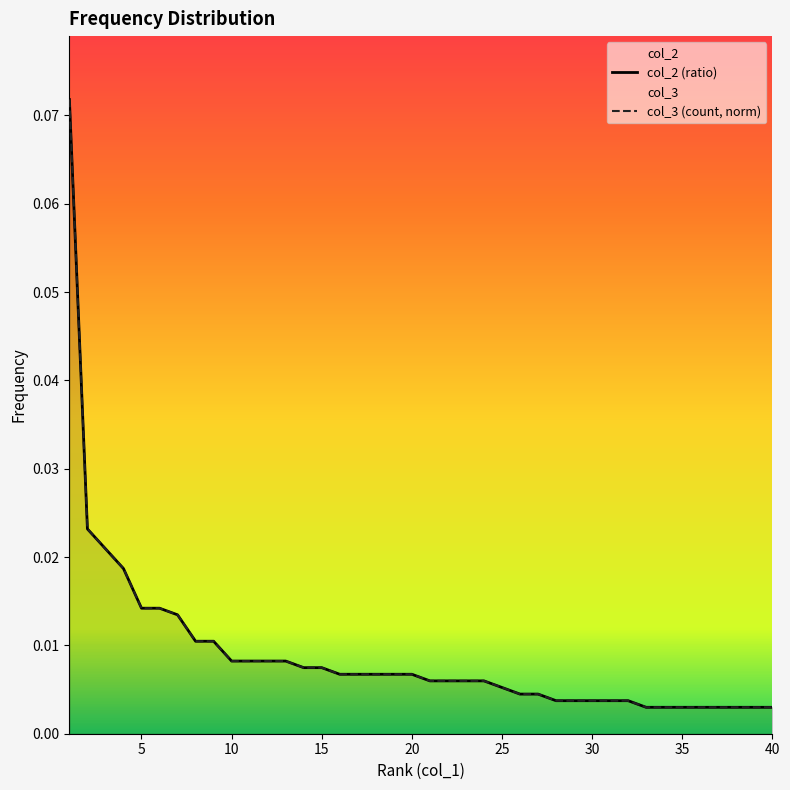

Between 30 and 38, which series saw the biggest shift?

col_3